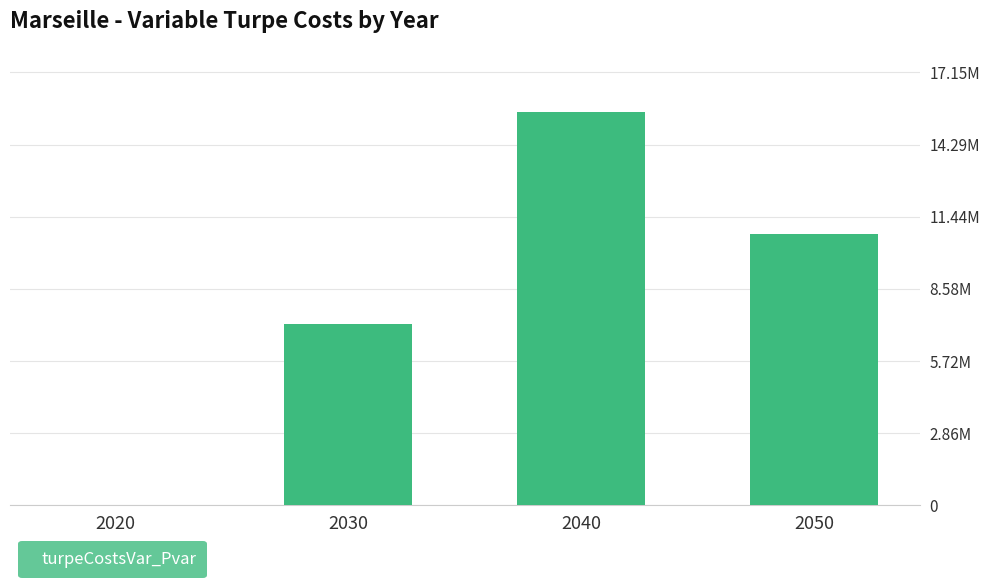

What is the greatest value displayed?

15594186.3